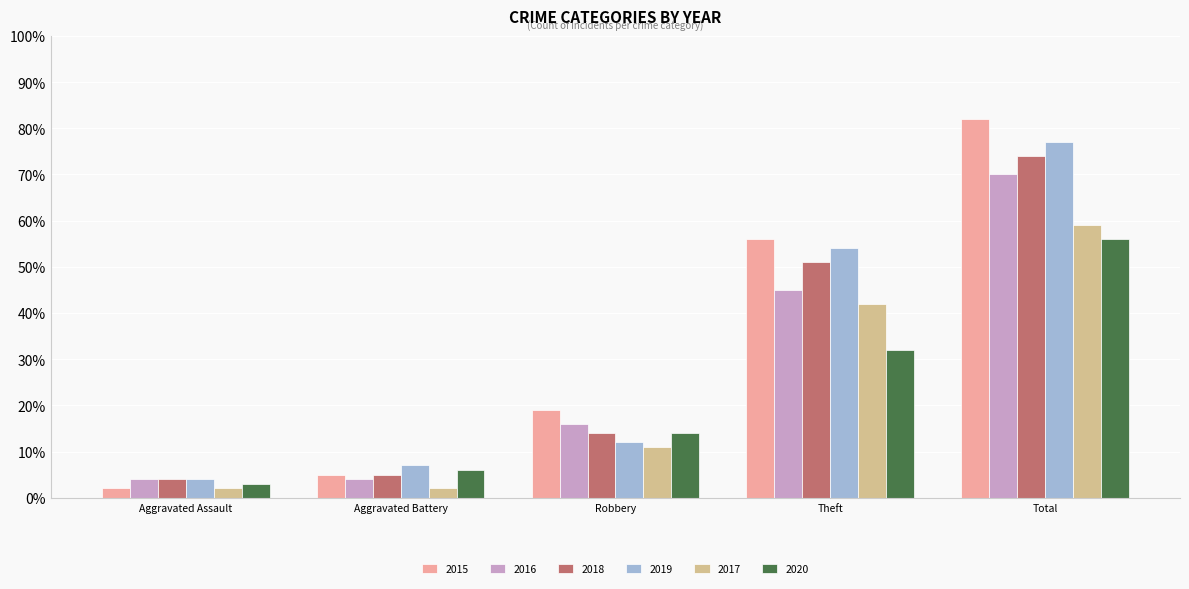

What is the difference between the second highest and second lowest values in the 2016 series?

41